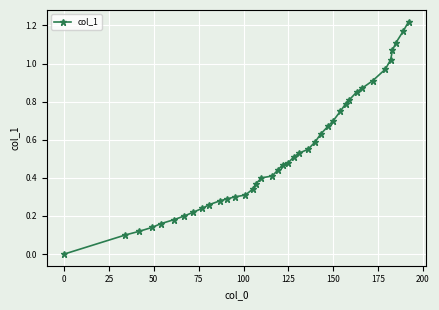

How many categories are shown in the chart?

40